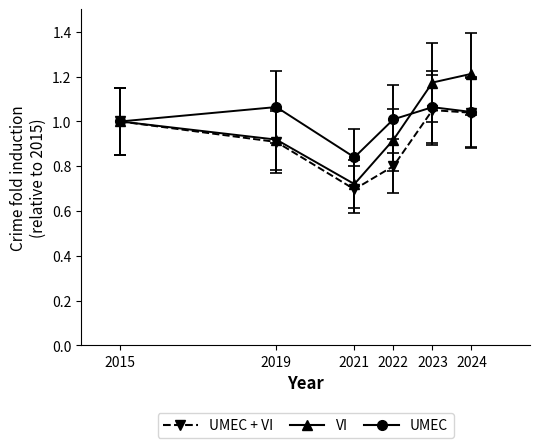

At which category does the chart reach its minimum across all series?

2021